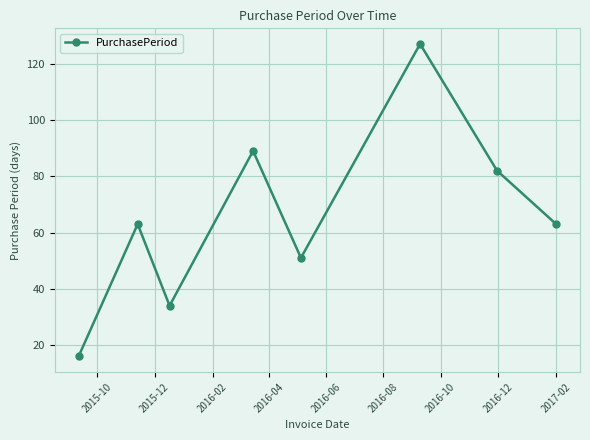

What is the average value?

66